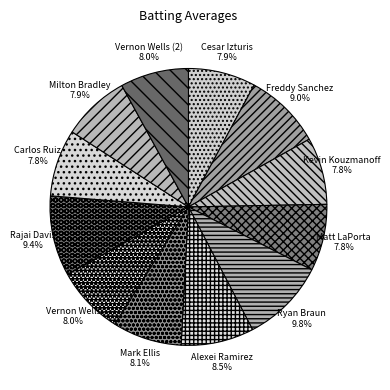

Do Kevin Kouzmanoff and Ryan Braun together represent more than half of the pie?

No